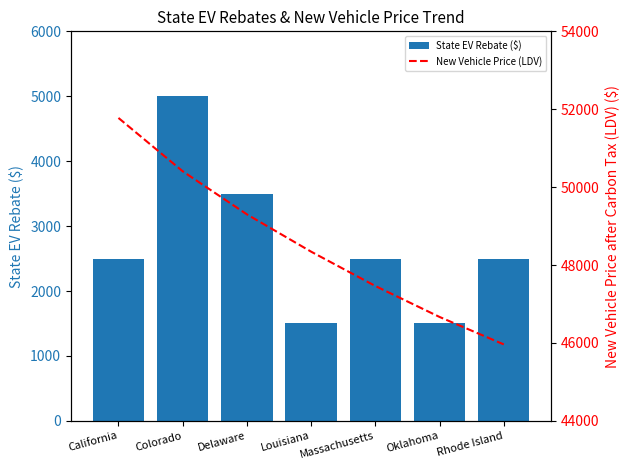

What is the approximate value of New Vehicle Price (LDV) at Oklahoma?

46667.2